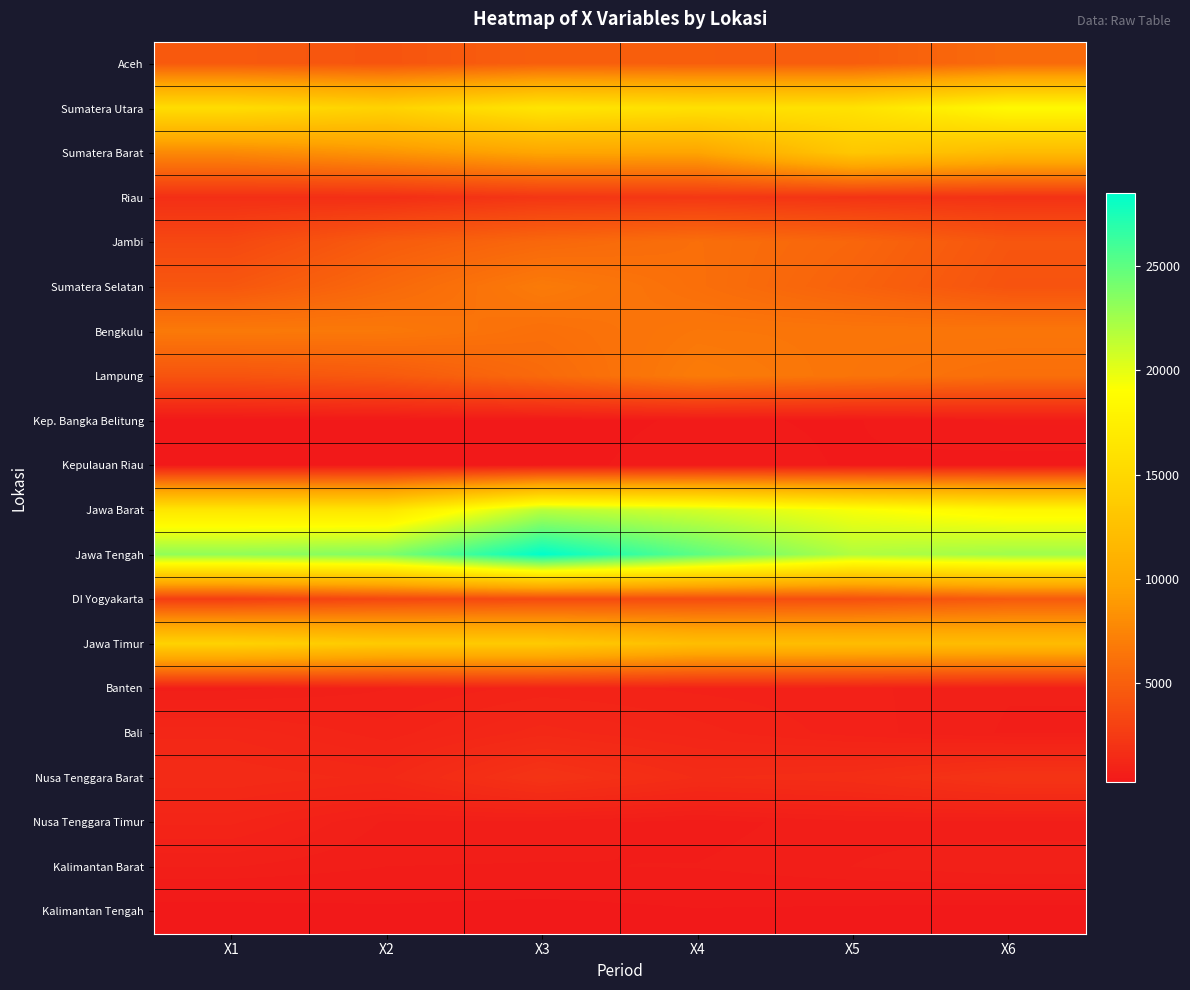

At which category is the sum across all series the highest?

X3